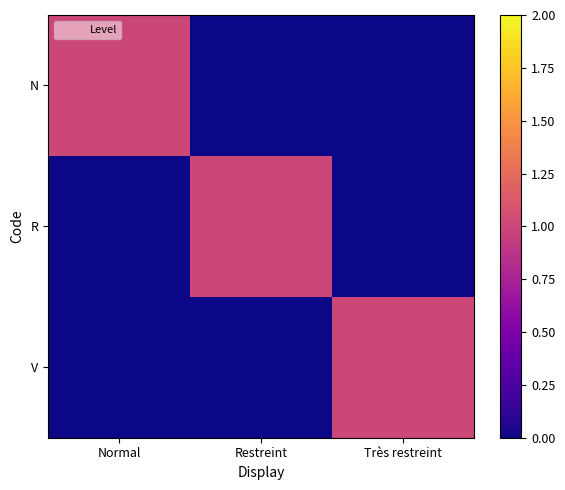

List the series in order of their peak value, lowest first.

N, R, V